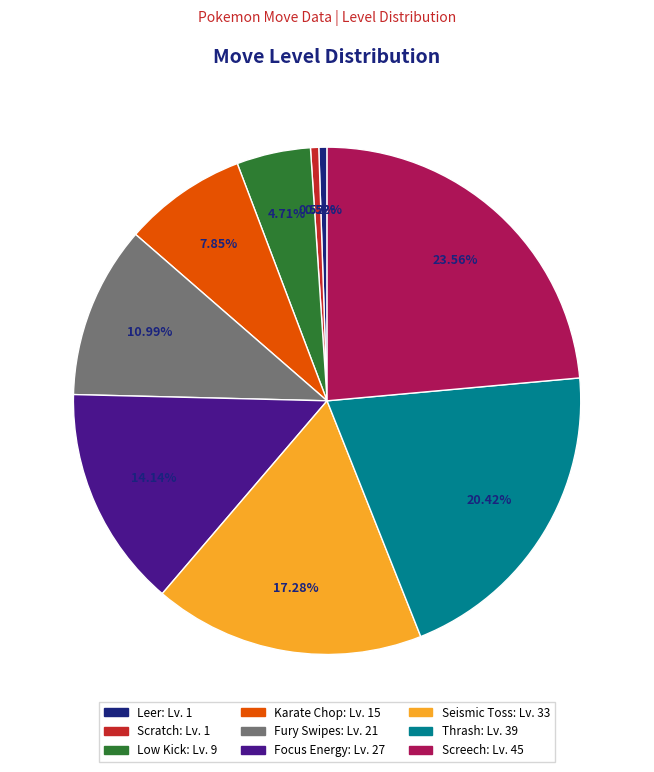

To the nearest percent, what is the difference between the Low Kick and Seismic Toss slice percentages?

13%